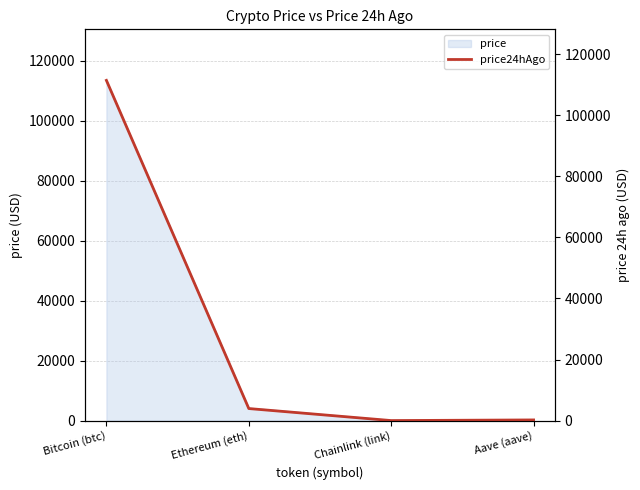

What is the approximate value of price at Ethereum (eth)?

4091.8